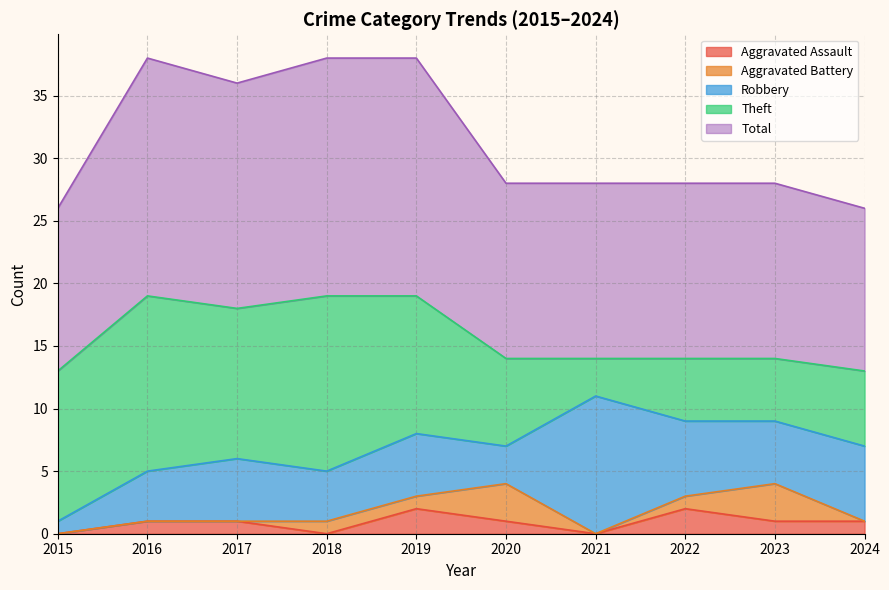

Which label corresponds to the smallest value in the chart?

2015